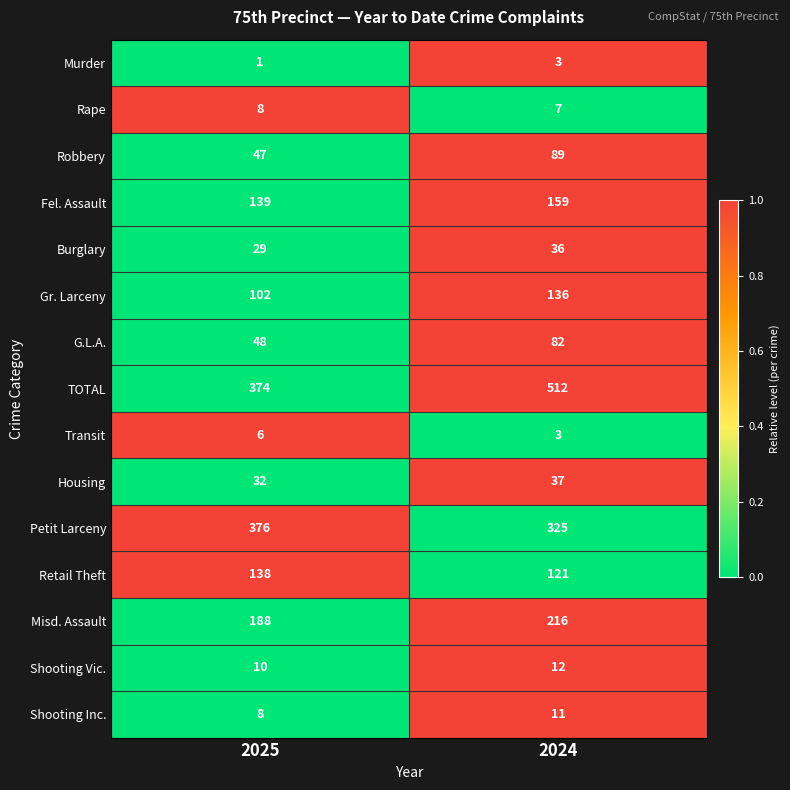

Which series changed the most between 2025 and 2024?

TOTAL